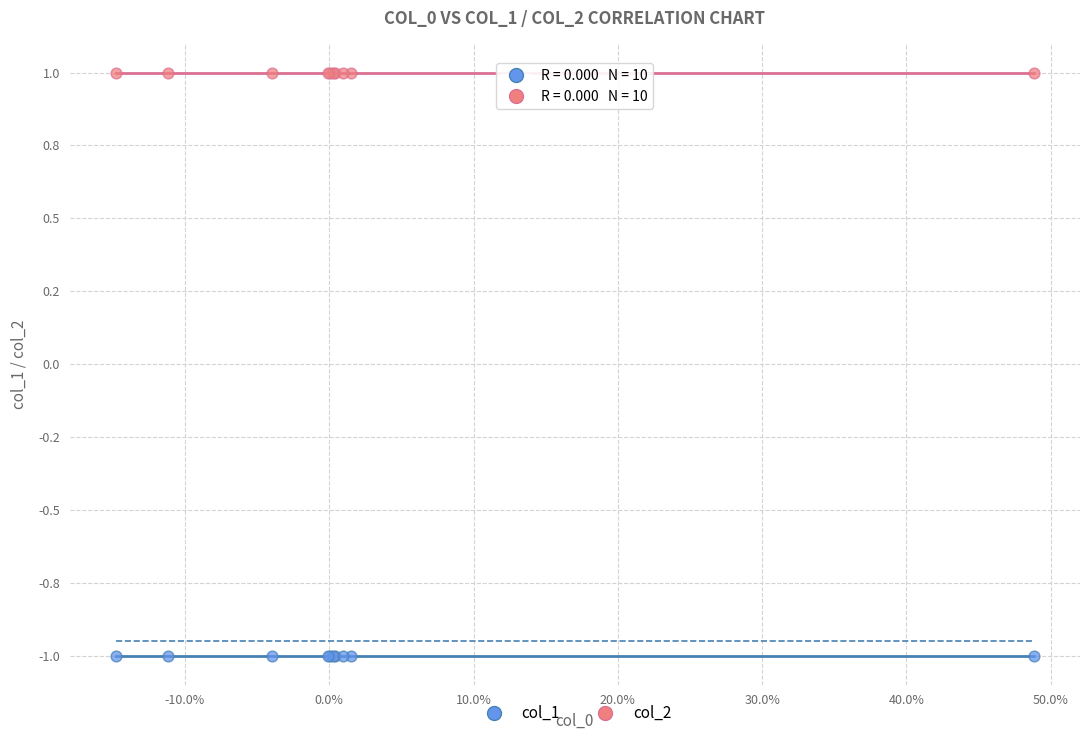

Which series contains the highest Y value?

col_2